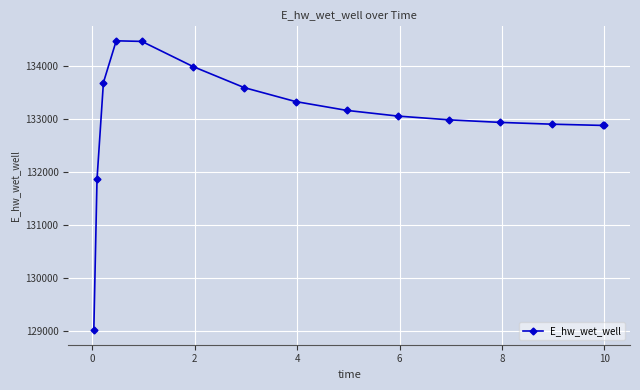

What is the difference between the maximum and minimum values?

5466.4